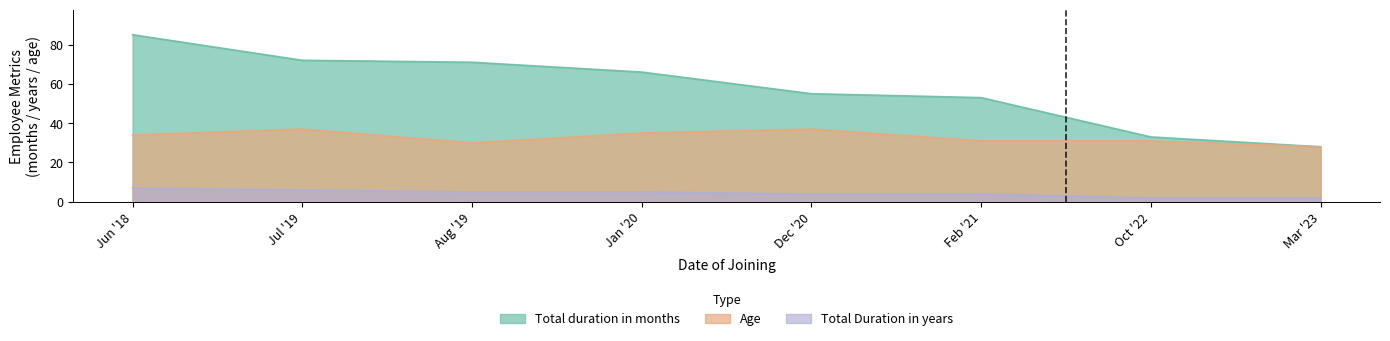

Rank the series by their maximum value, from lowest to highest.

Total Duration in years, Age, Total duration in months